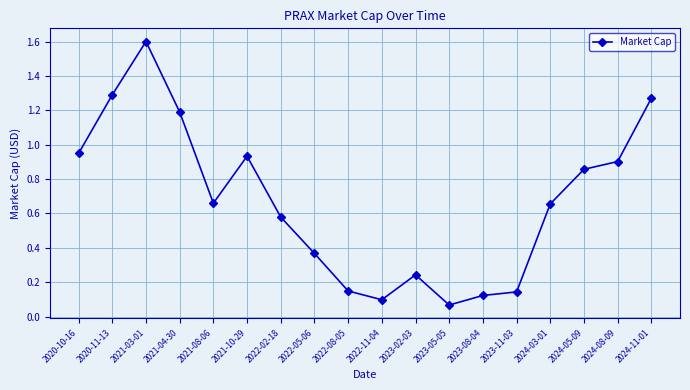

What is the greatest value displayed?

1.6